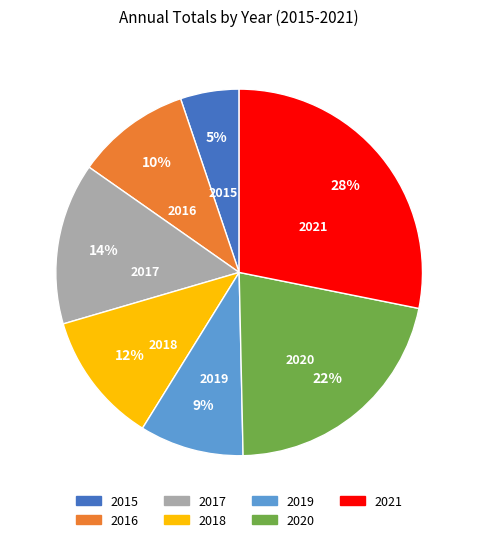

Rank the categories by value from lowest to highest.

2015, 2019, 2016, 2018, 2017, 2020, 2021